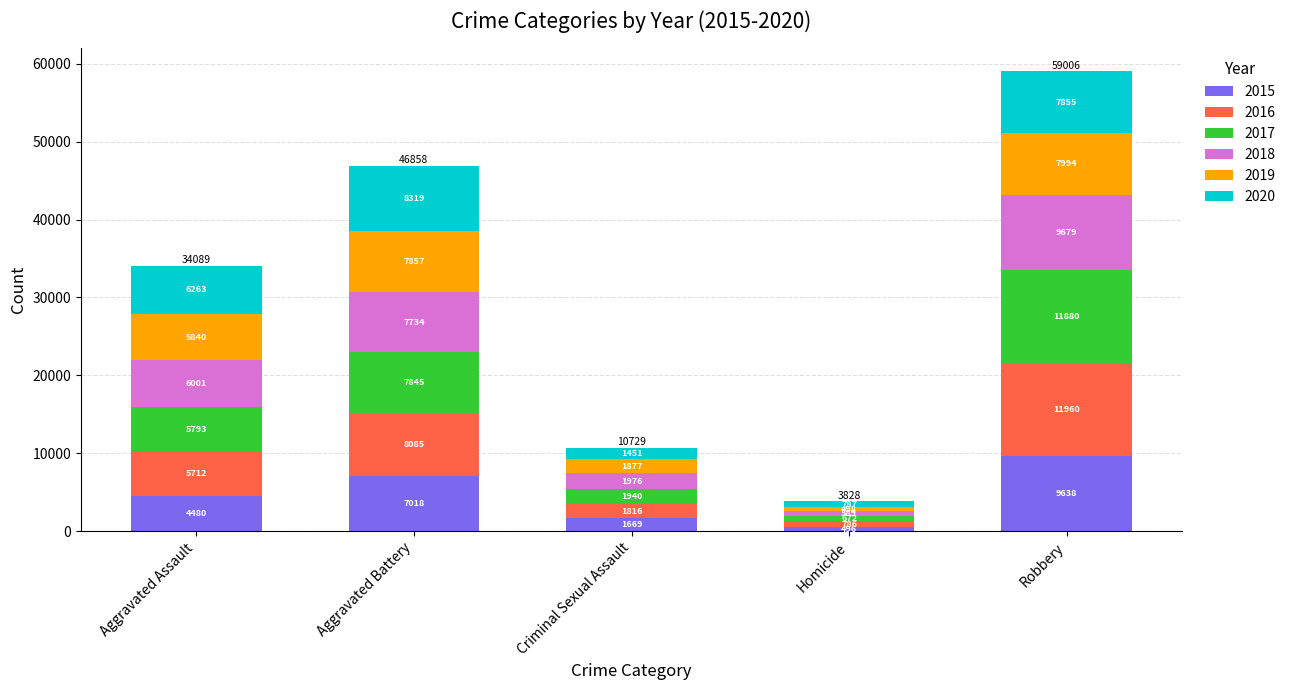

At which category is the sum across all series the highest?

Robbery